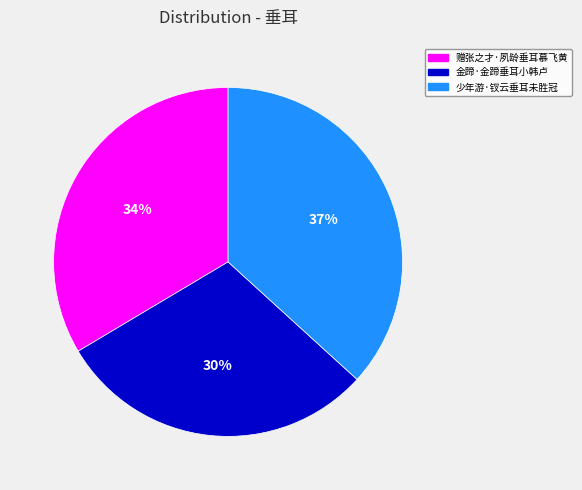

Does 金蹄·金蹄垂耳小韩卢 represent more than half of the total?

No